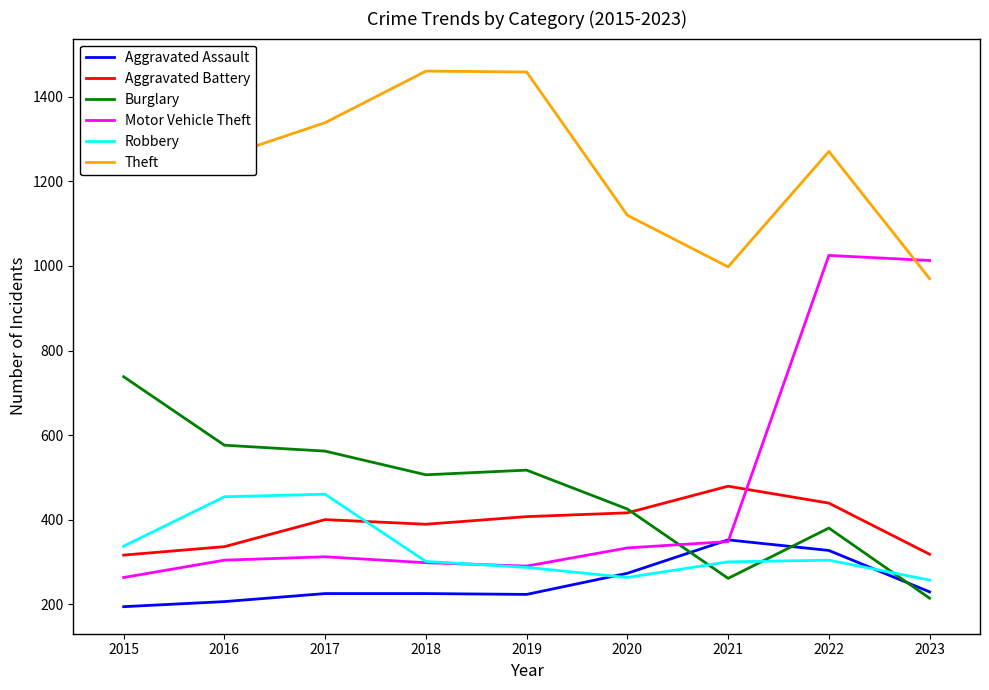

Where is the first local minimum for Theft?

2016